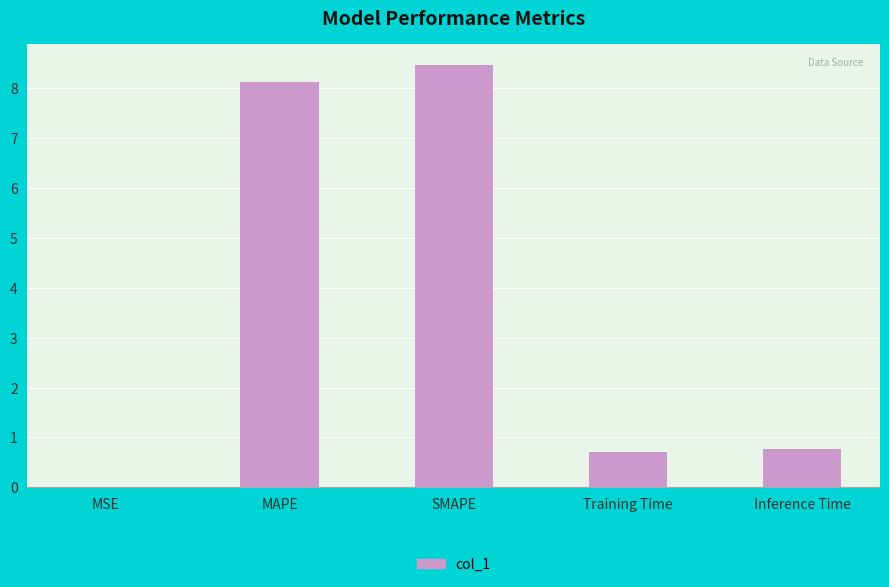

Between Training Time and SMAPE, which is larger?

SMAPE